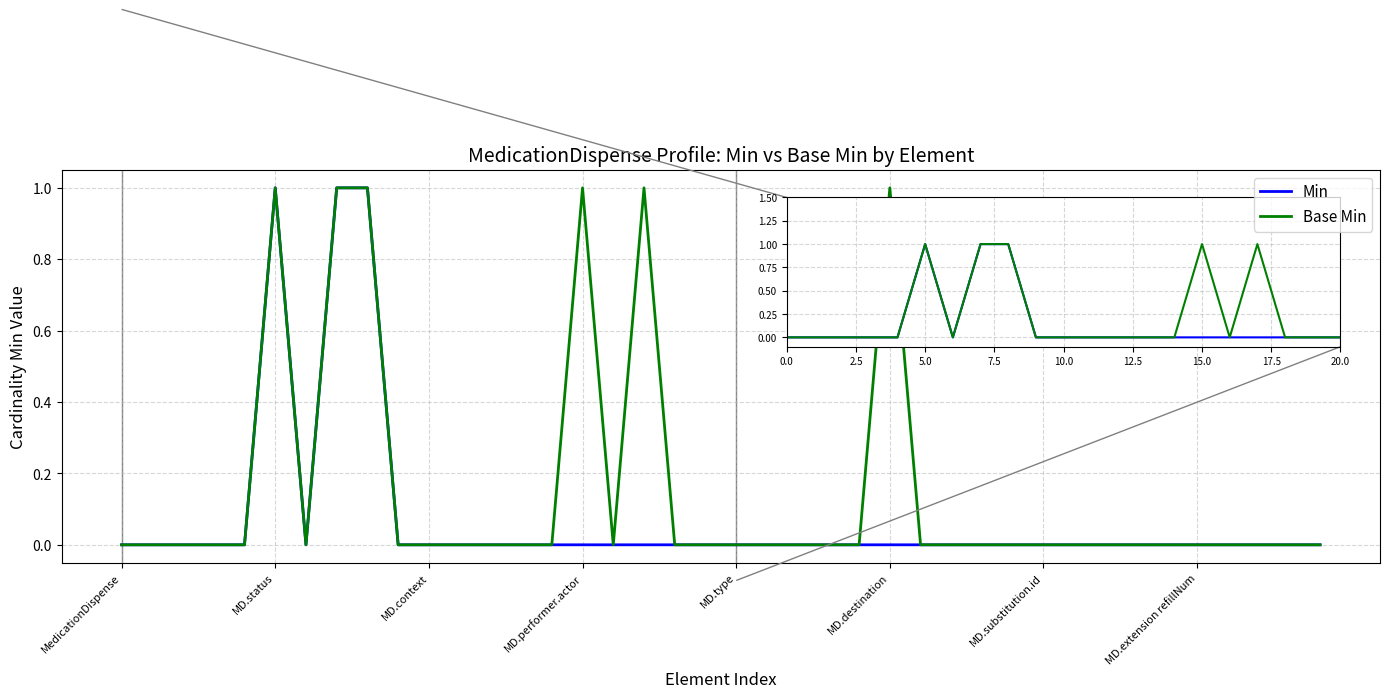

Which series has the largest total across all categories?

Base Min